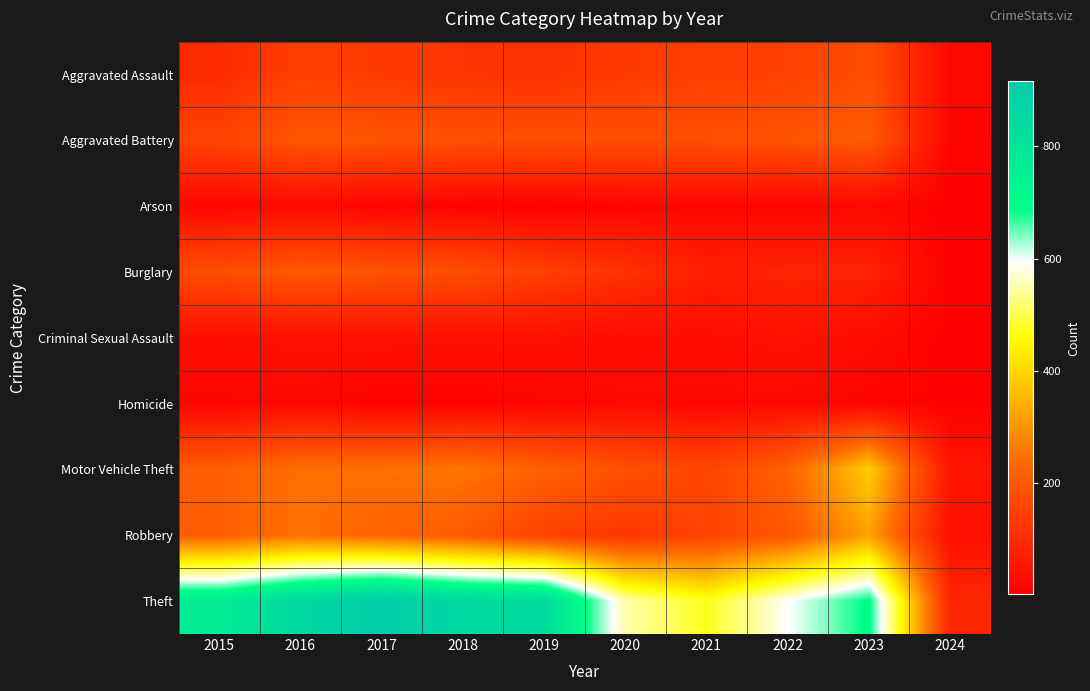

How many distinct data groups are displayed?

9